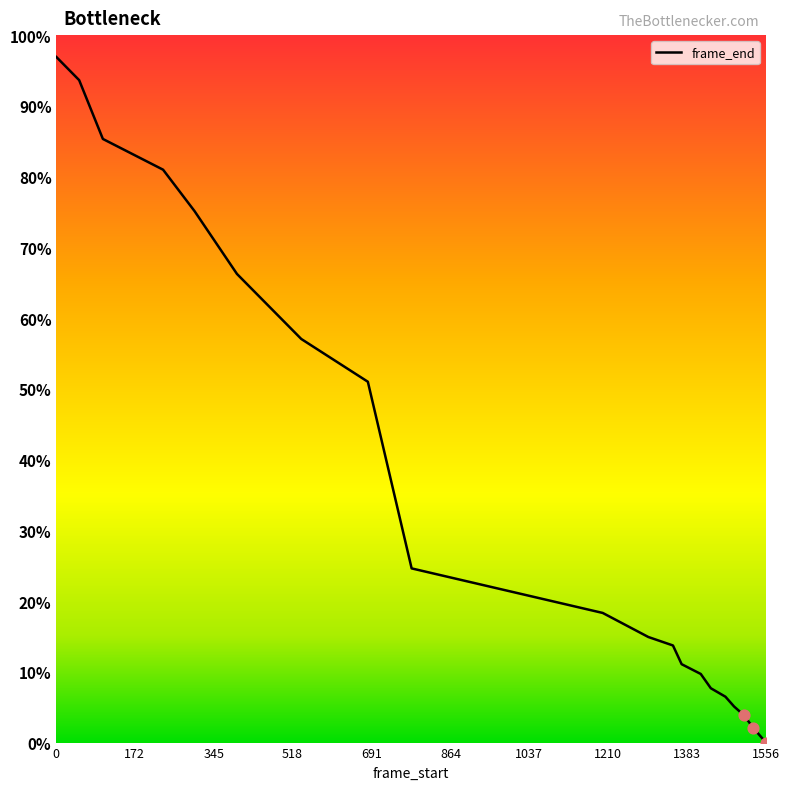

What is the greatest value displayed?

96.9